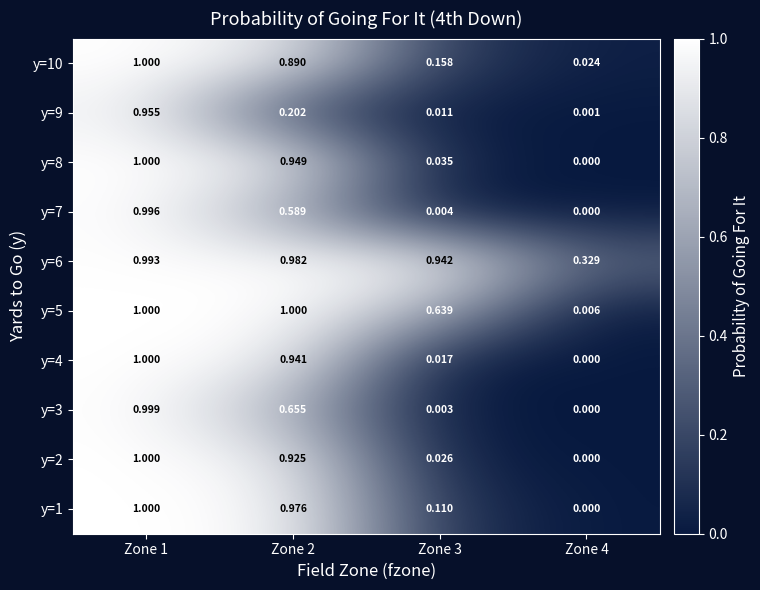

How many distinct data groups are displayed?

10